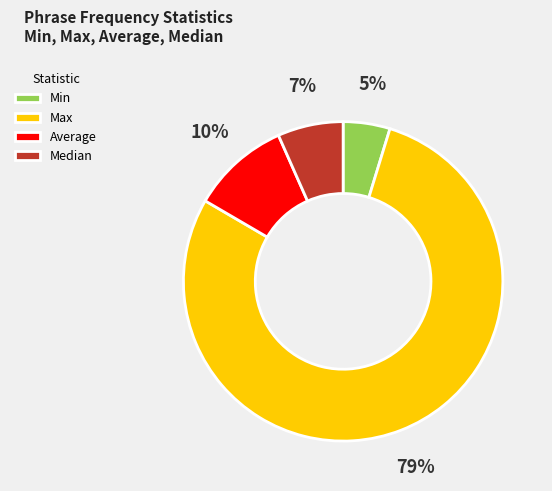

To the nearest percent, what is the average slice percentage?

25%